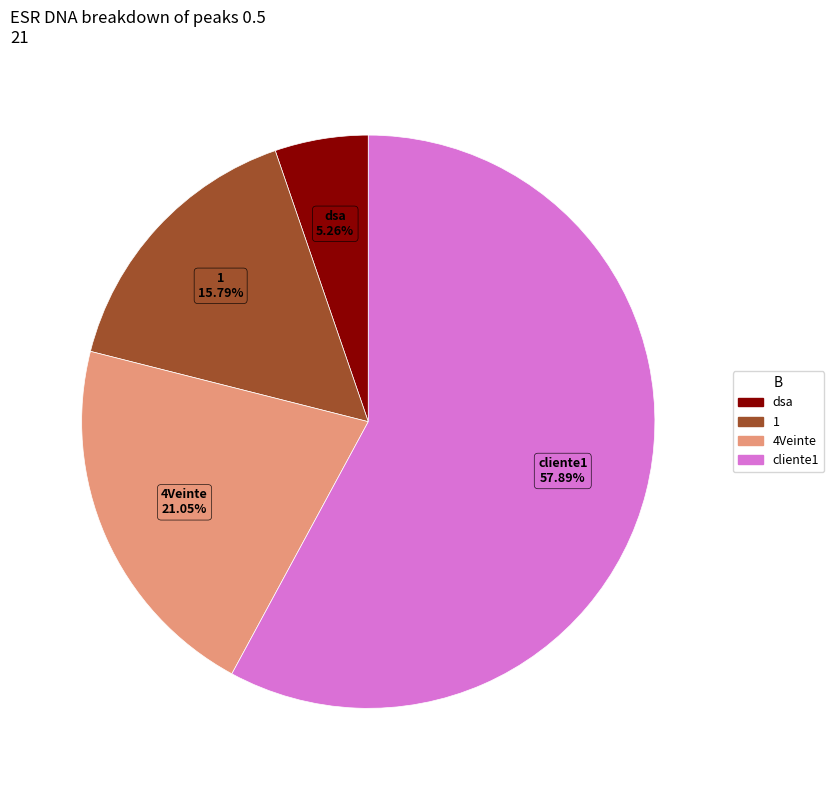

Is there a majority slice in this chart?

Yes